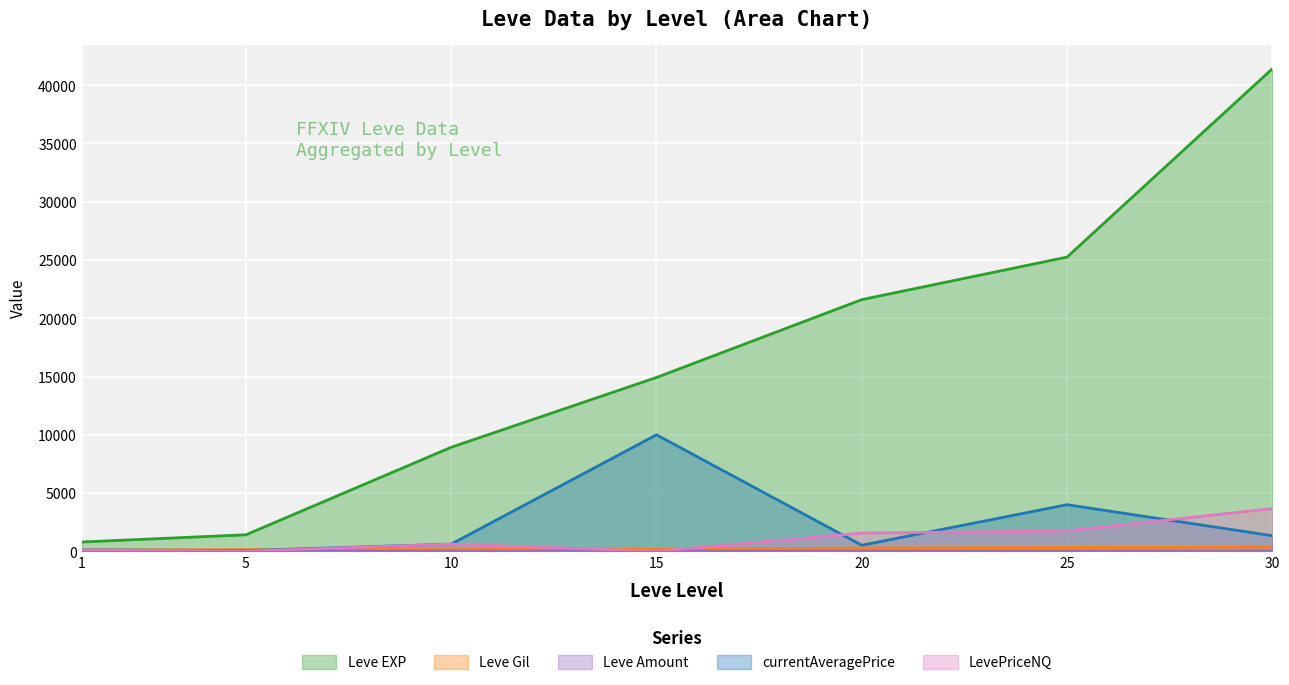

What is the value of the Leve Gil point at the 5th from the left?

281.0